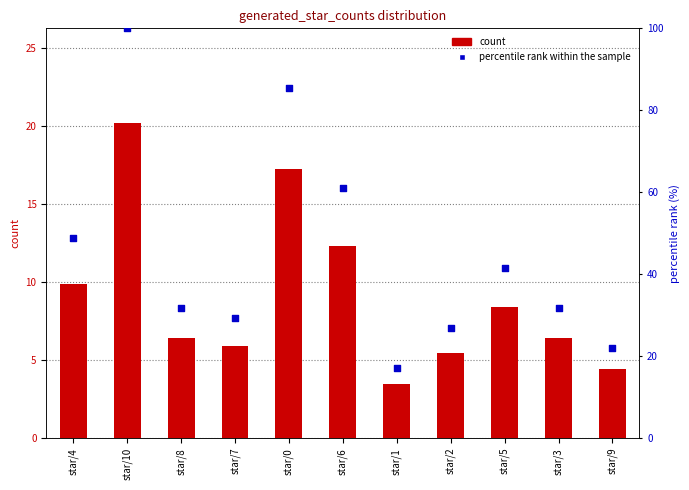

Which series contains the lowest Y value?

count